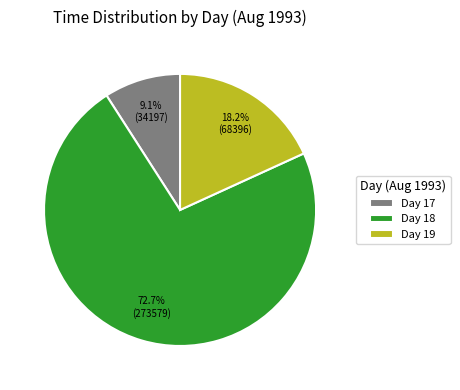

Is there any slice that represents more than half of the pie?

Yes